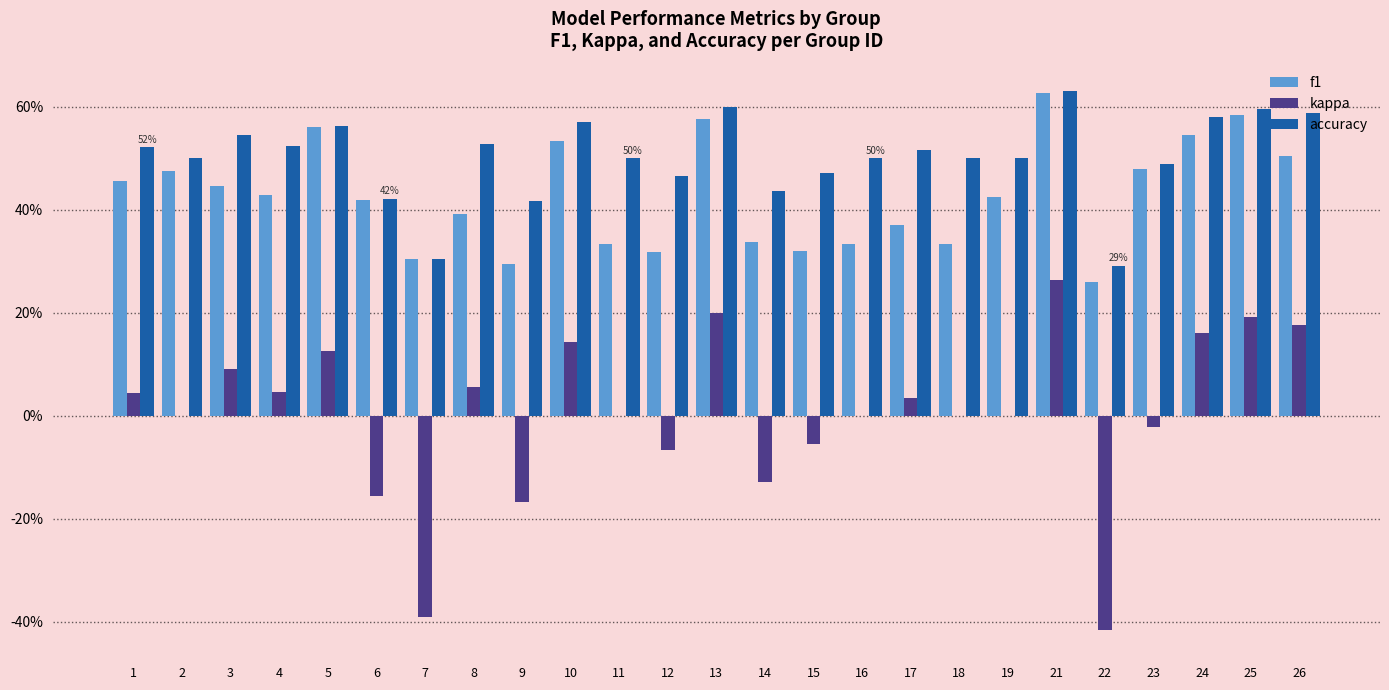

Are the bars grouped side by side (vs. stacked)?

Yes